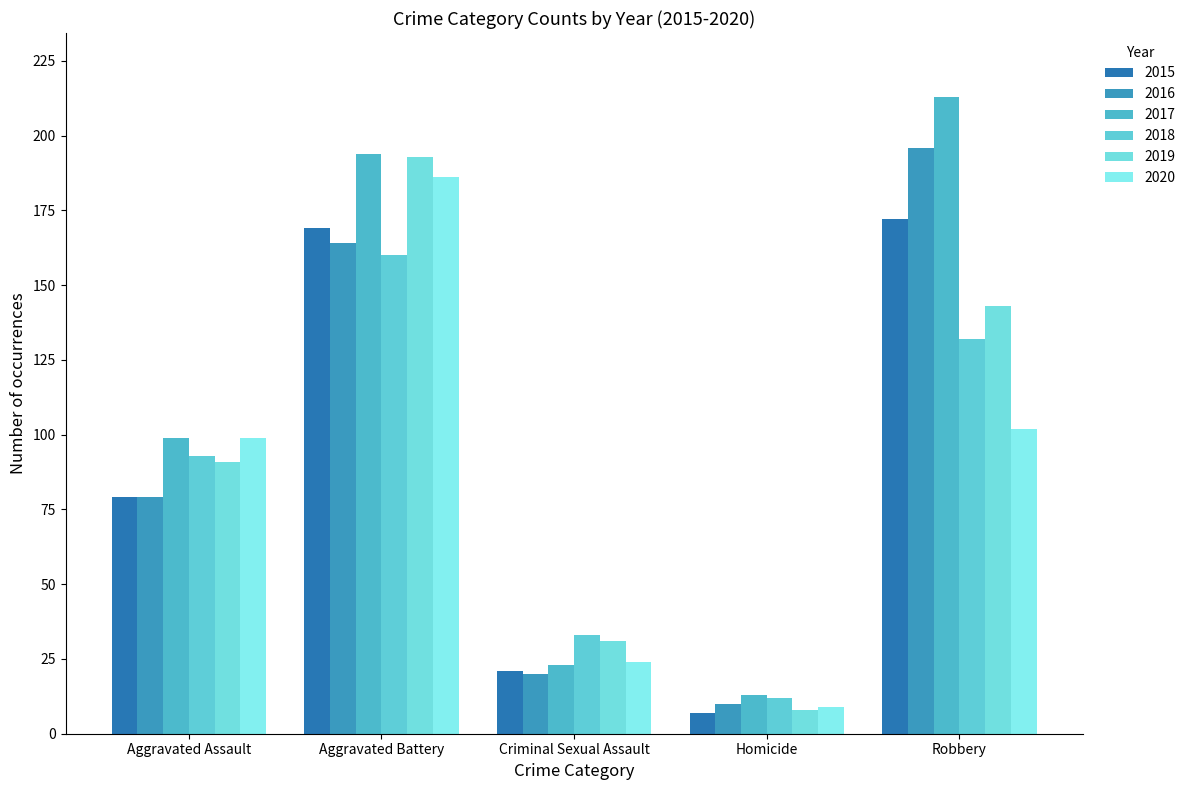

Rank the series at Aggravated Assault from lowest to highest value.

2015, 2016, 2019, 2018, 2017, 2020